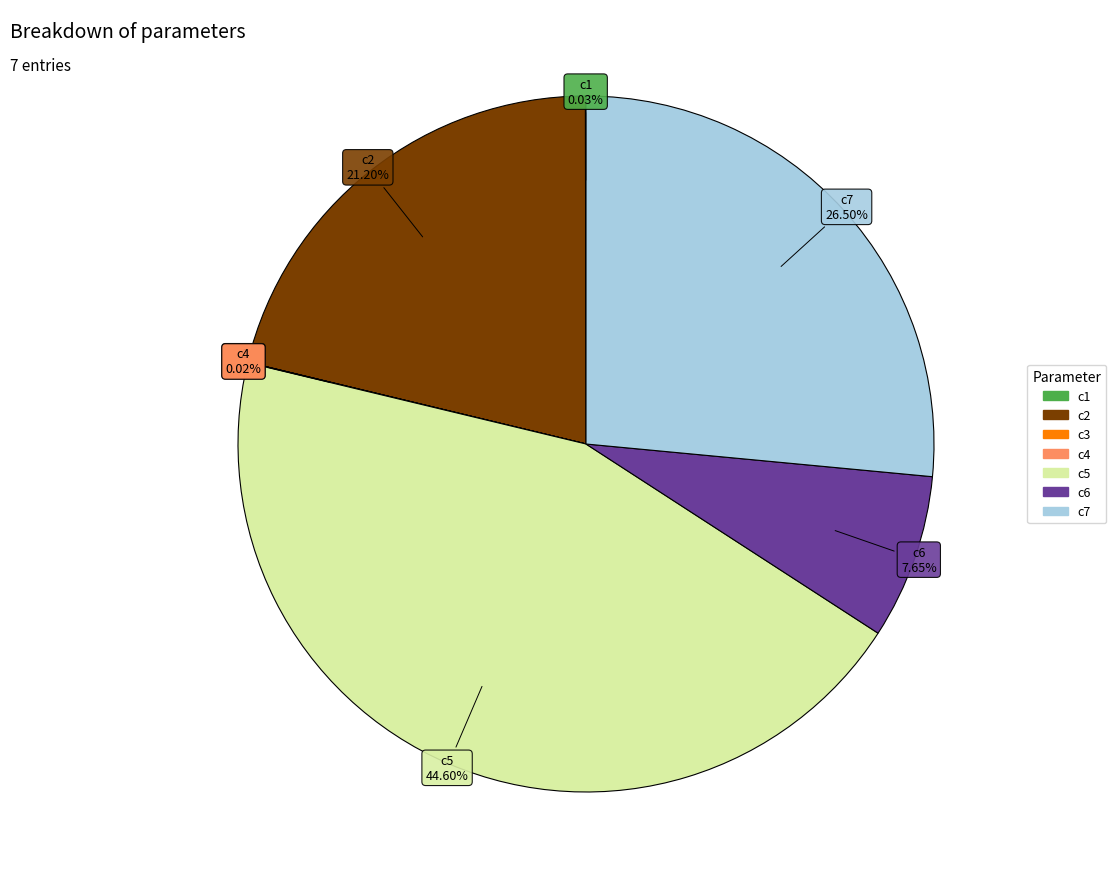

Is there a majority slice in this chart?

No